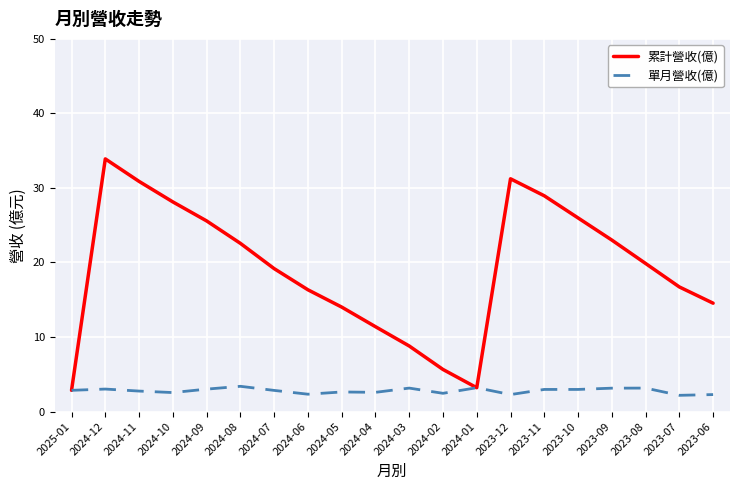

What are all the series names shown in the legend?

累計營收(億), 單月營收(億)